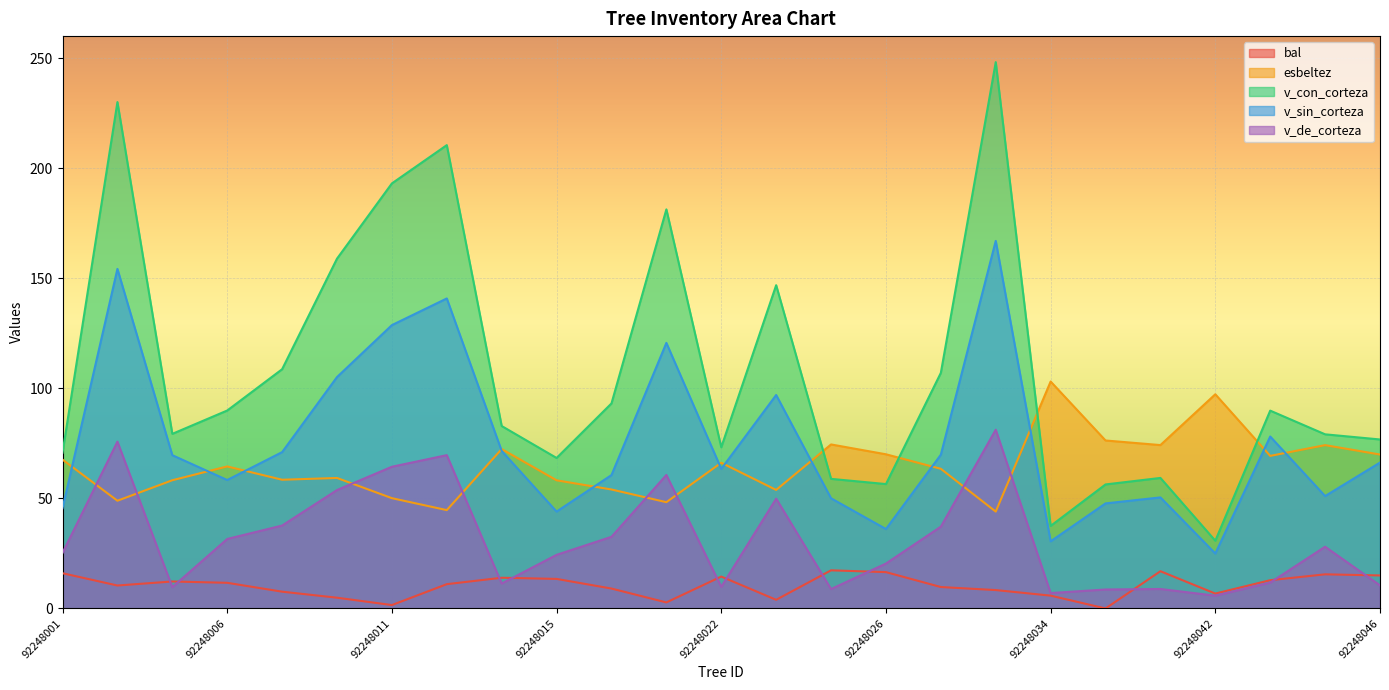

At which label is v_sin_corteza closest to 95?

92248023